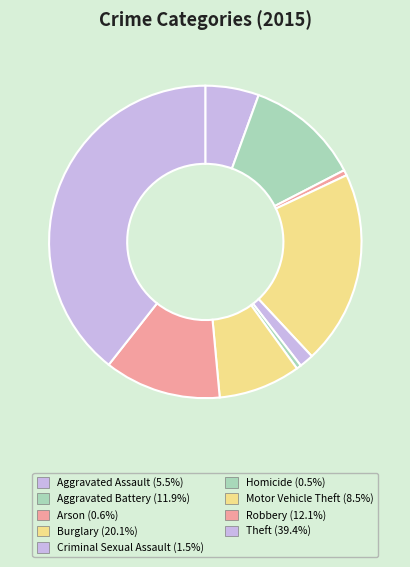

To the nearest percent, what percentage of the pie is Robbery?

12%